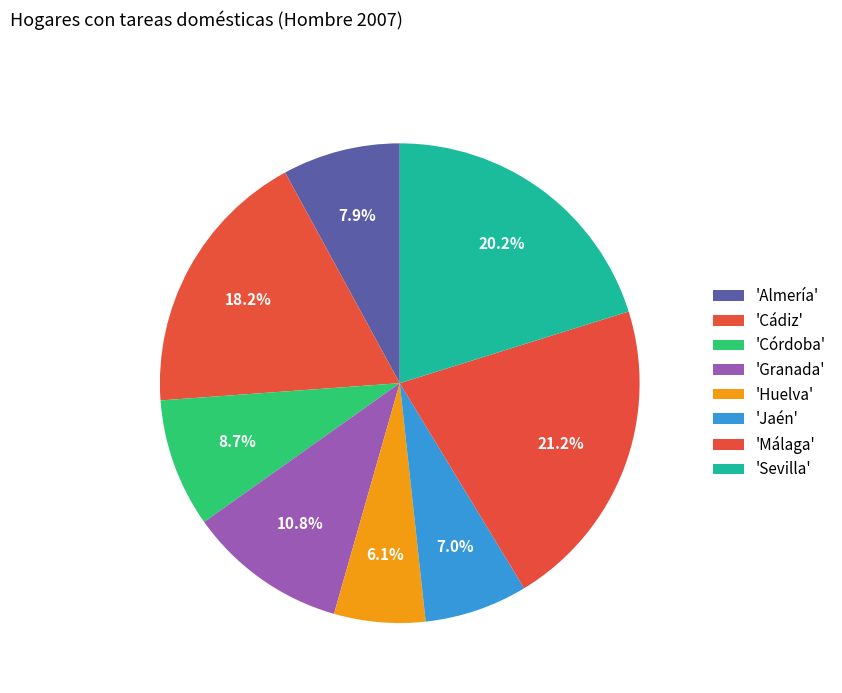

Which slice is the smallest?

Huelva